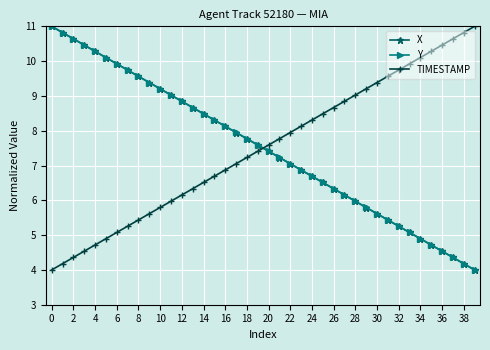

How many data points does each series have?

40